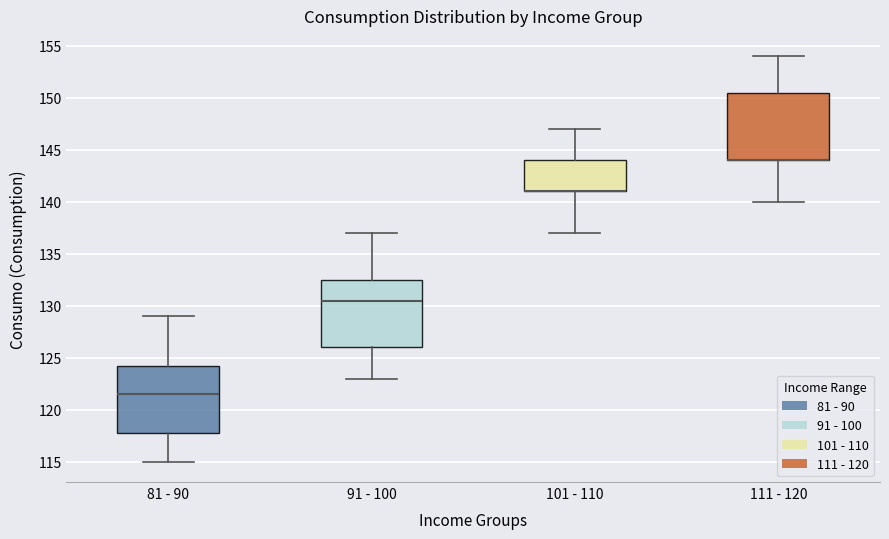

Reading left to right, read every box against the y-axis: the position of its median line, the range the box covers, and the ends of its whiskers. The values are not printed on the chart, so give them approximately, as read against the axis.

81 - 90: median 121.5, box 118.0 to 124.5, whiskers 115.0 to 129.0
91 - 100: median 130.5, box 126.0 to 132.5, whiskers 123.0 to 137.0
101 - 110: median 141.0 (drawn on the box's lower edge), box 141.0 to 144.0, whiskers 137.0 to 147.0
111 - 120: median 144.0 (drawn on the box's lower edge), box 144.0 to 150.5, whiskers 140.0 to 154.0